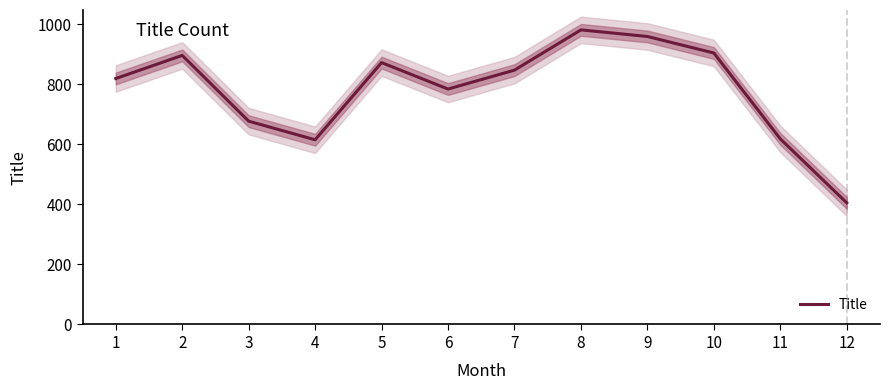

What is the value of the 12th point from the left?

405